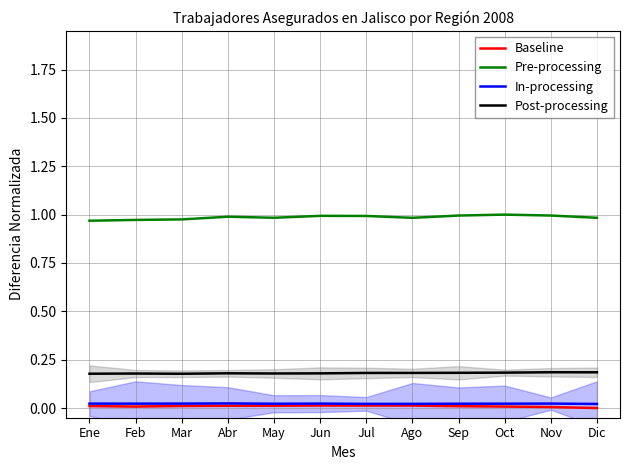

List the series in order of their peak value, highest first.

Pre-processing, Post-processing, In-processing, Baseline